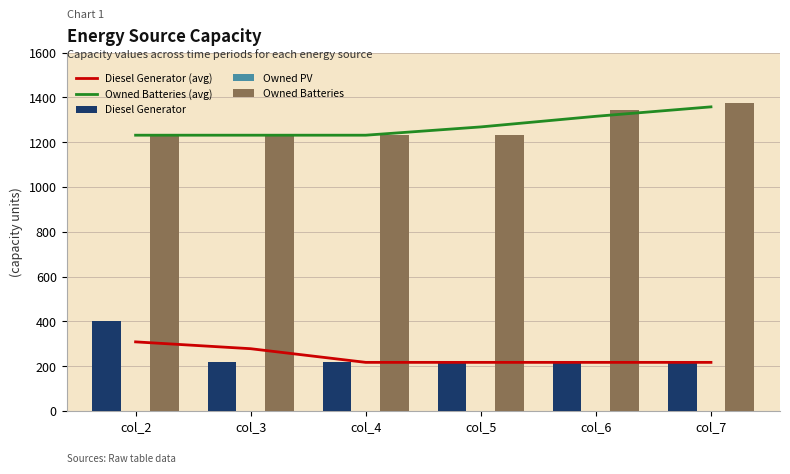

What is the average value of the Owned Batteries series?

1273